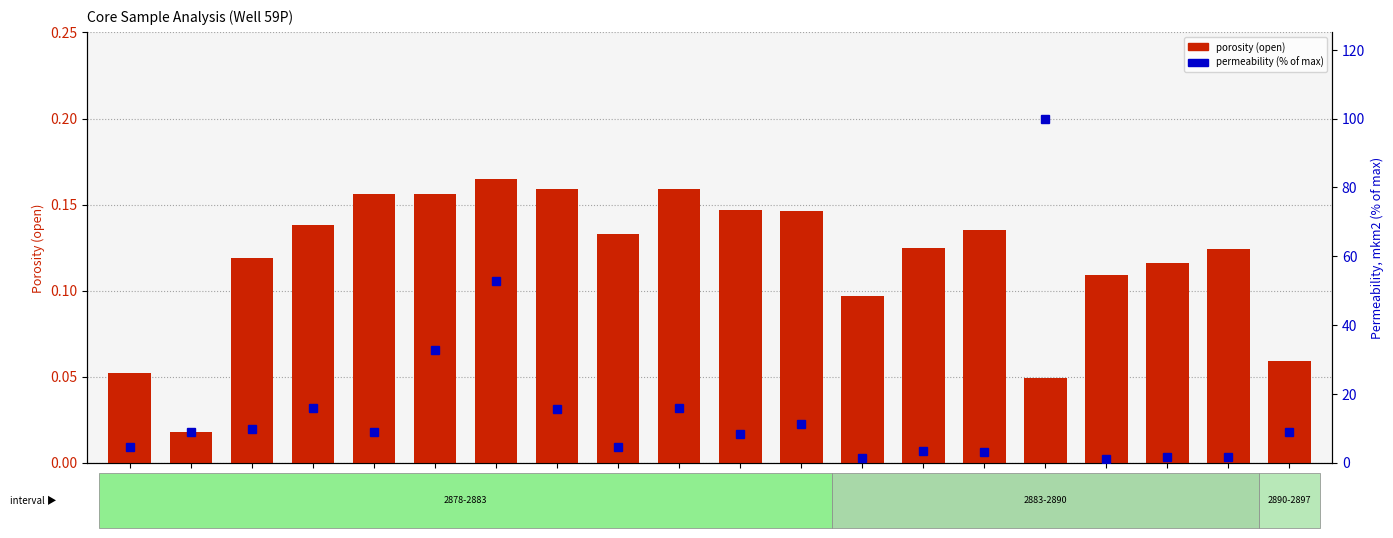

How many groups of bars are there?

20